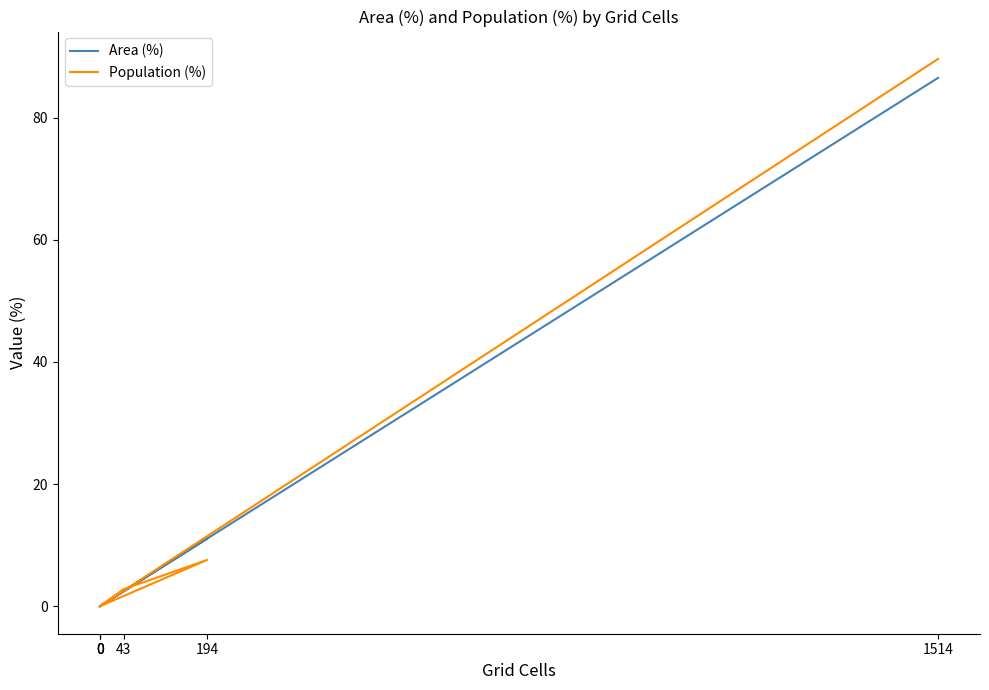

Is this an area chart (filled region under the line)?

No